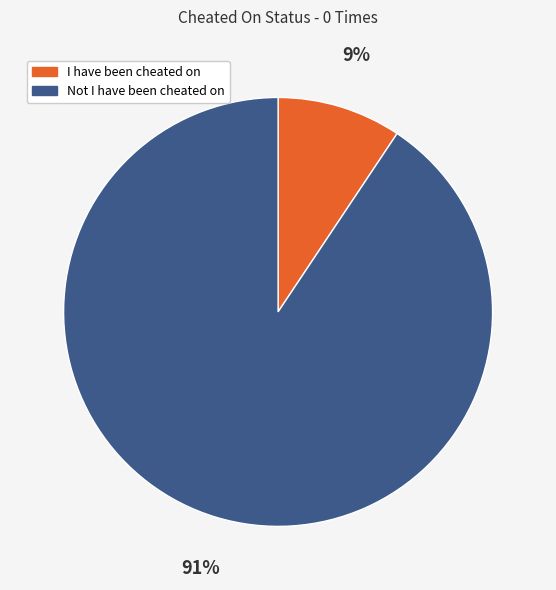

Is the sum of Not I have been cheated on and I have been cheated on greater than half?

Yes